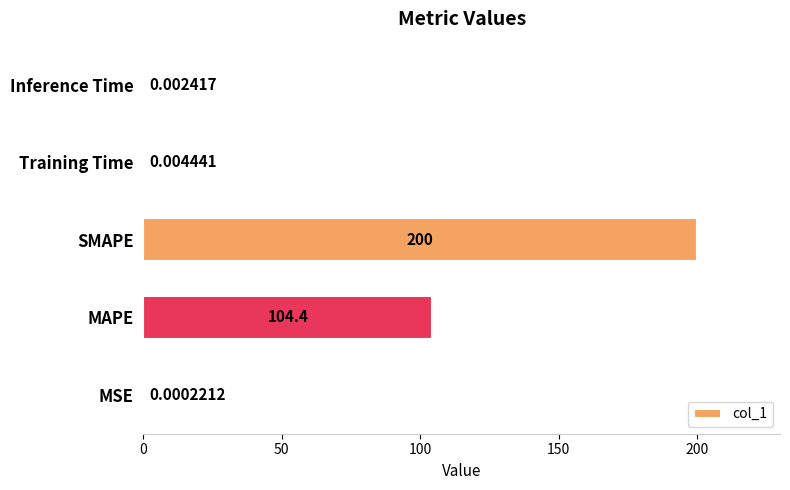

What is the greatest value displayed?

200.0